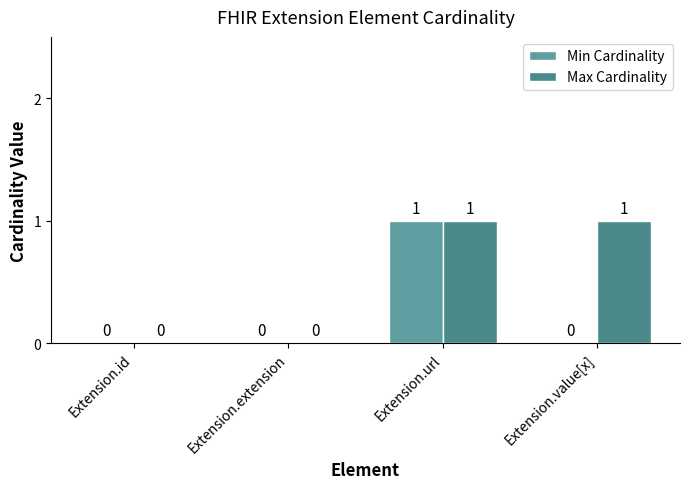

True or false: Max Cardinality has a value of 1 at Extension.url.

True